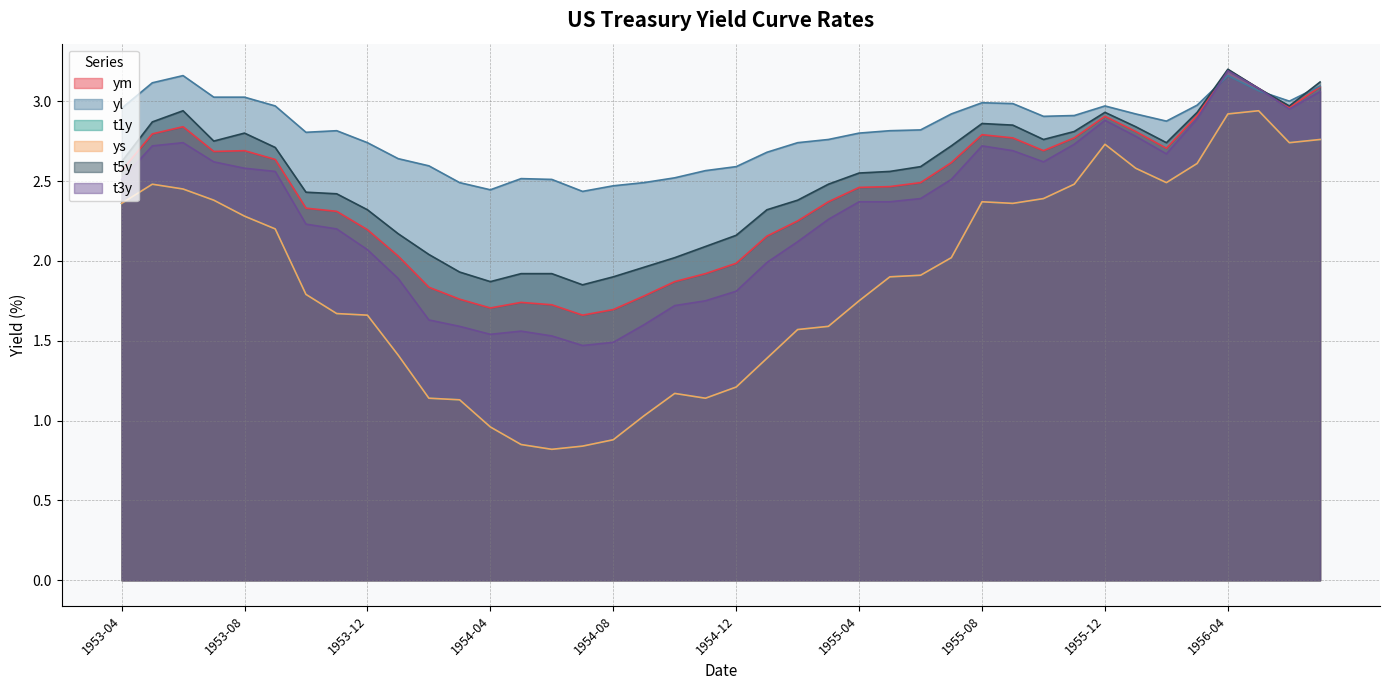

What is the difference between the second highest and second lowest values in the ym series?

1.4